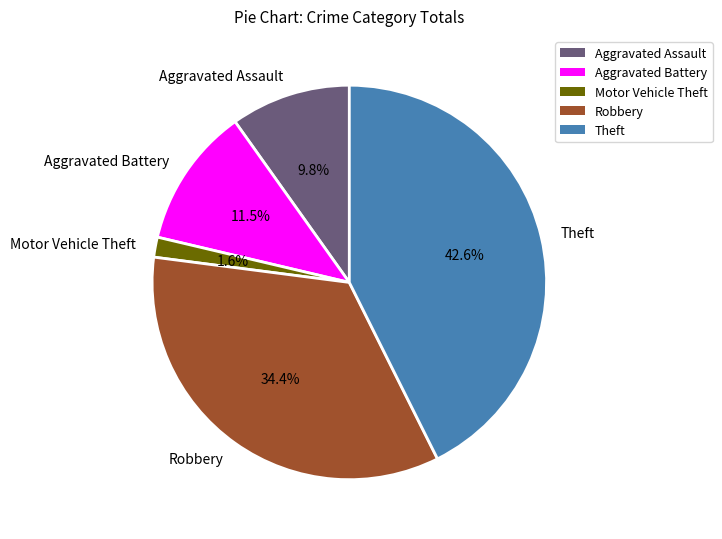

Approximately how many times larger is the value at Theft compared to Robbery?

1.2